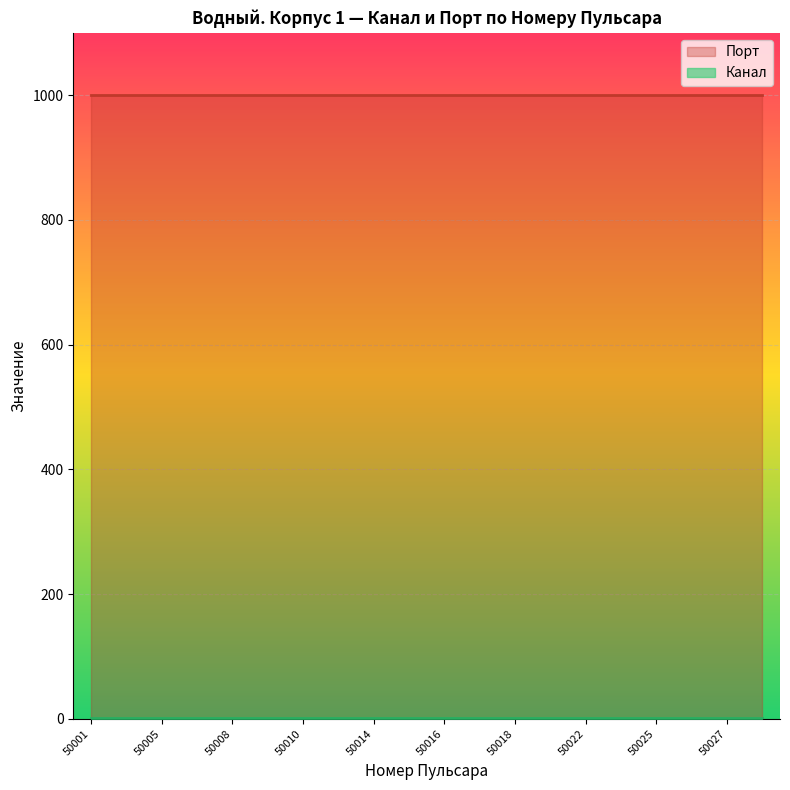

List the labels in order of Канал value, largest first.

50001, 50002, 50005, 50007, 50008, 50009, 50010, 50013, 50014, 50015, 50016, 50017, 50018, 50021, 50022, 50024, 50025, 50026, 50027, 50029